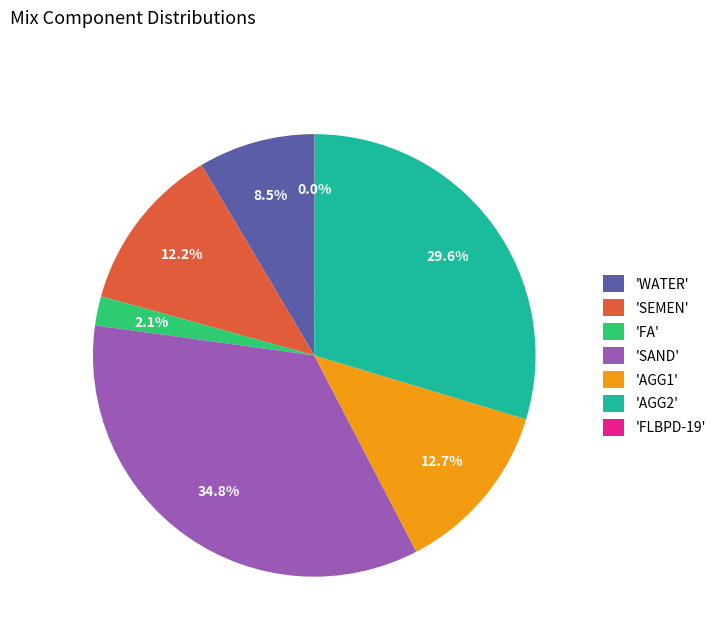

Which category has the biggest portion of the pie?

'SAND'